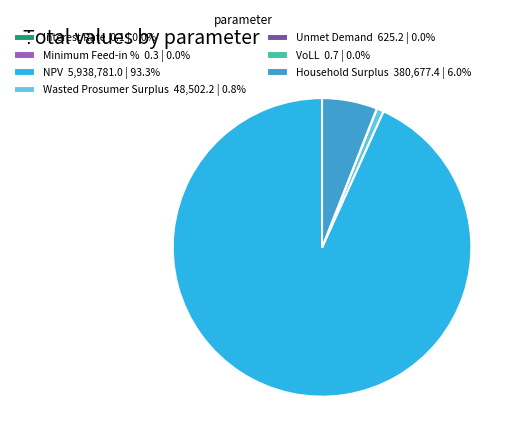

How many slices are in this pie chart?

7